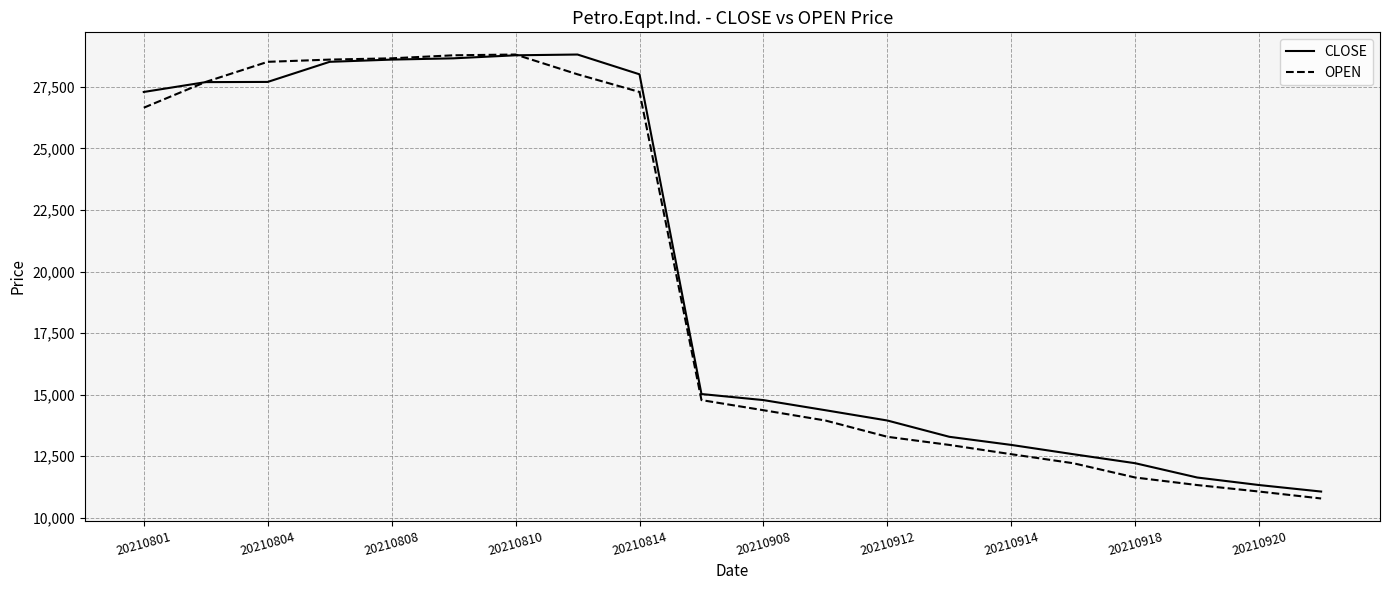

How many intersections are there between OPEN and CLOSE?

2